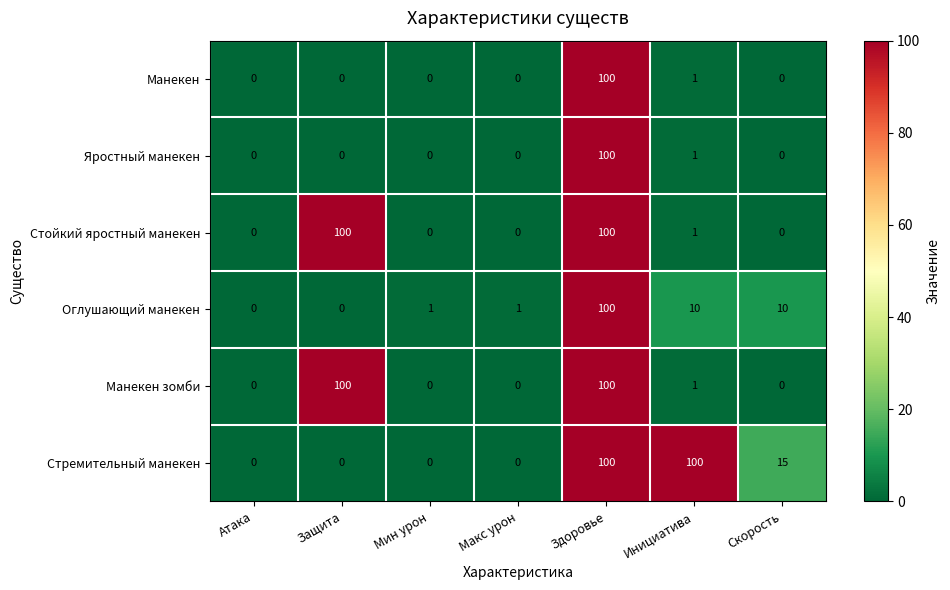

At which category is the sum across all series the highest?

Здоровье